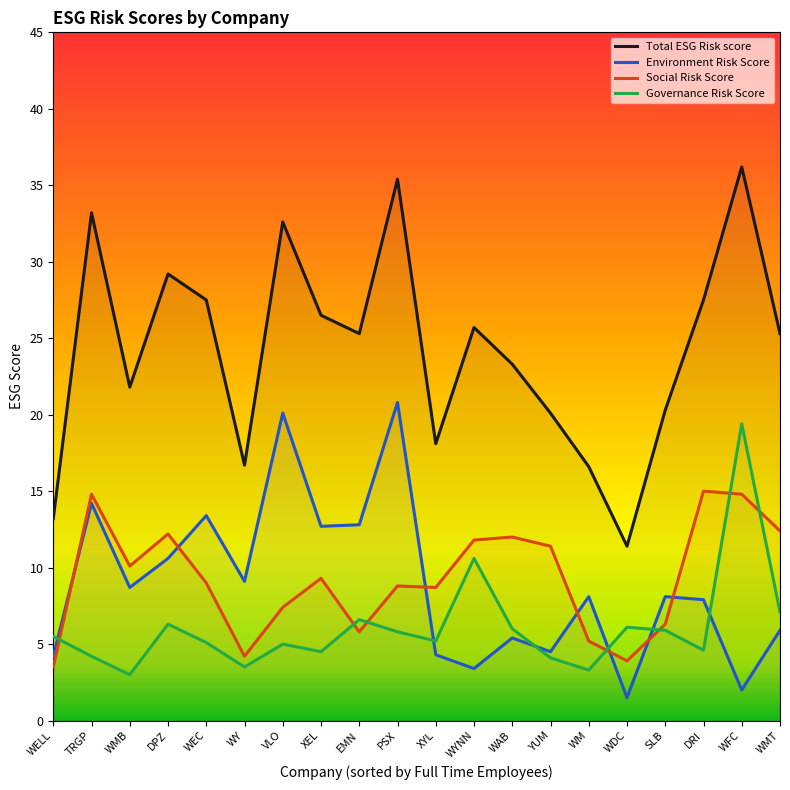

What are all the series names shown in the legend?

Total ESG Risk score, Environment Risk Score, Social Risk Score, Governance Risk Score